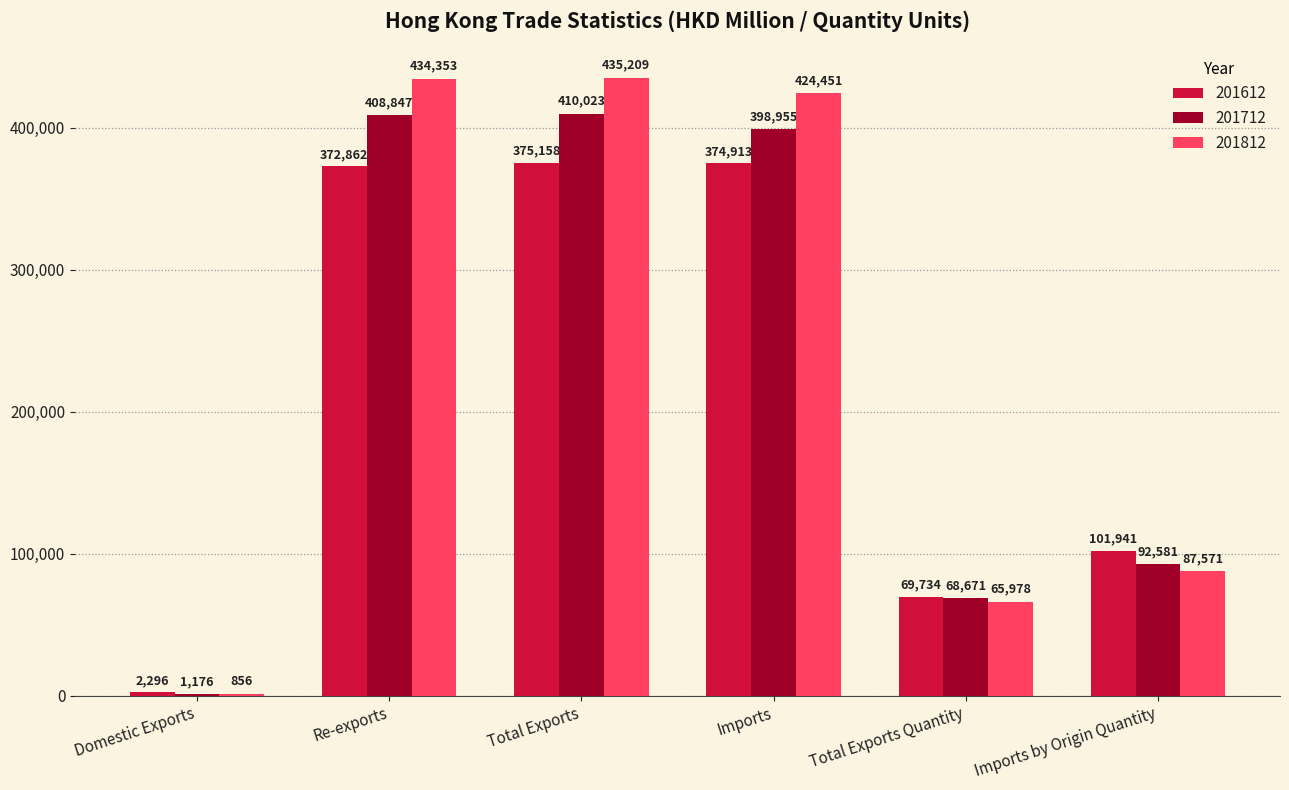

What is the maximum value for 201712?

410022.8